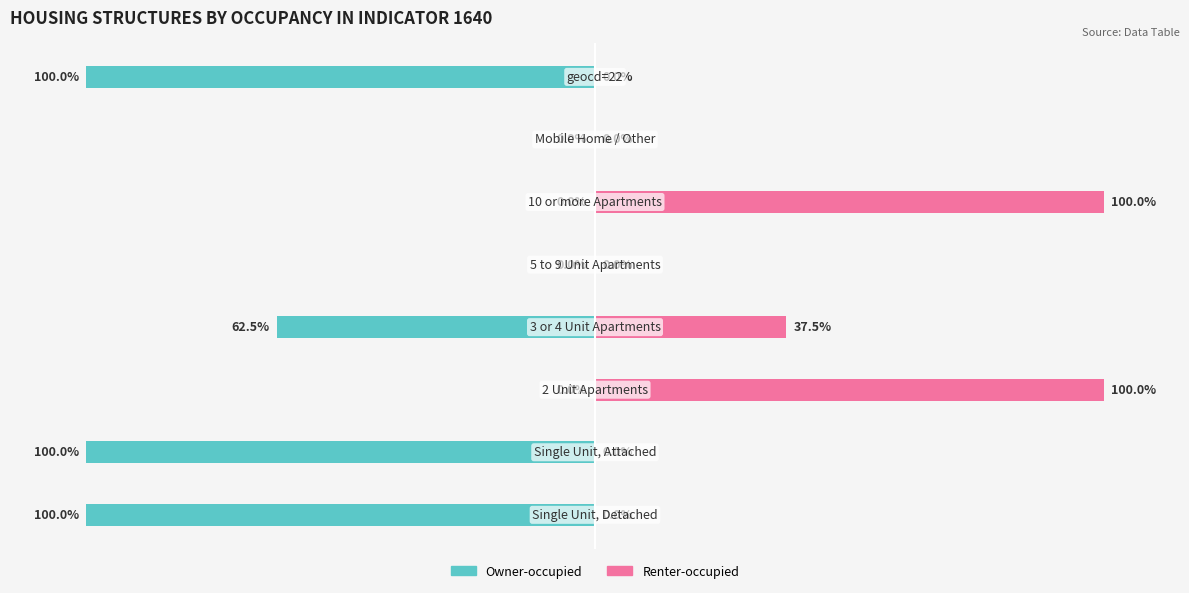

How many groups of bars are there?

8